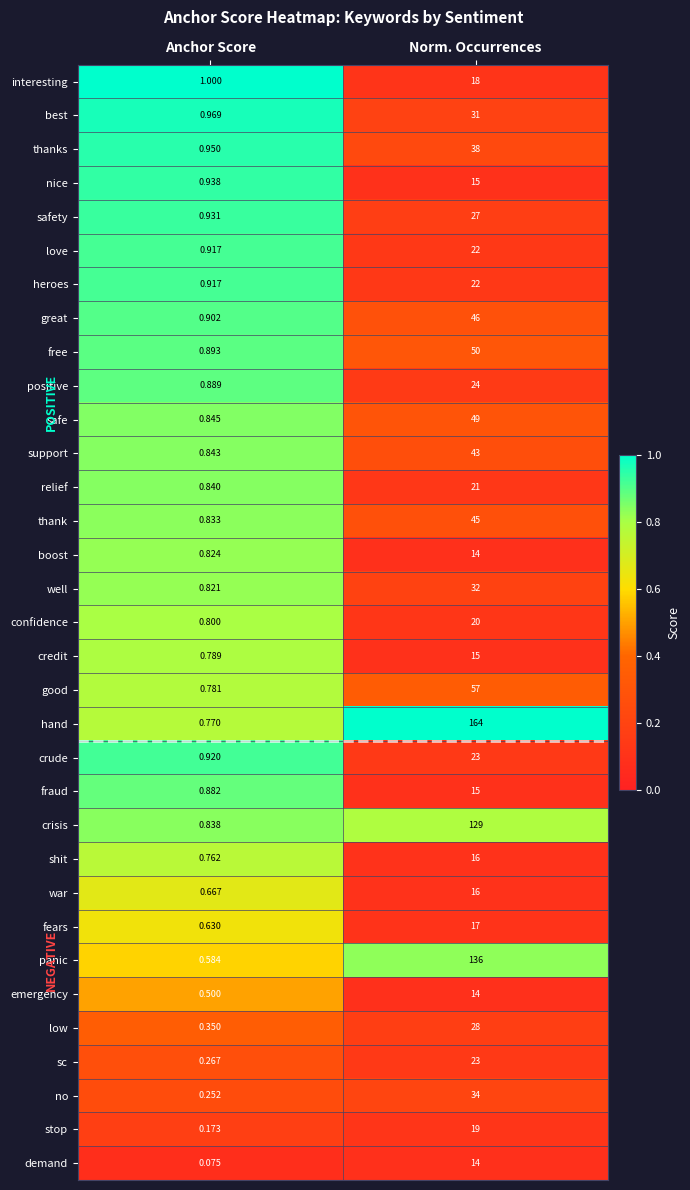

At which label does fears reach its minimum?

Anchor Score